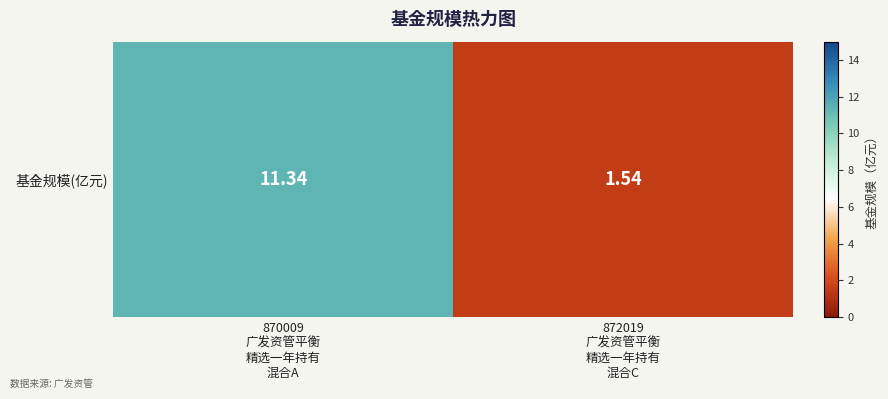

Which has a higher value, 870009
广发资管平衡
精选一年持有
混合A or 872019
广发资管平衡
精选一年持有
混合C?

870009
广发资管平衡
精选一年持有
混合A